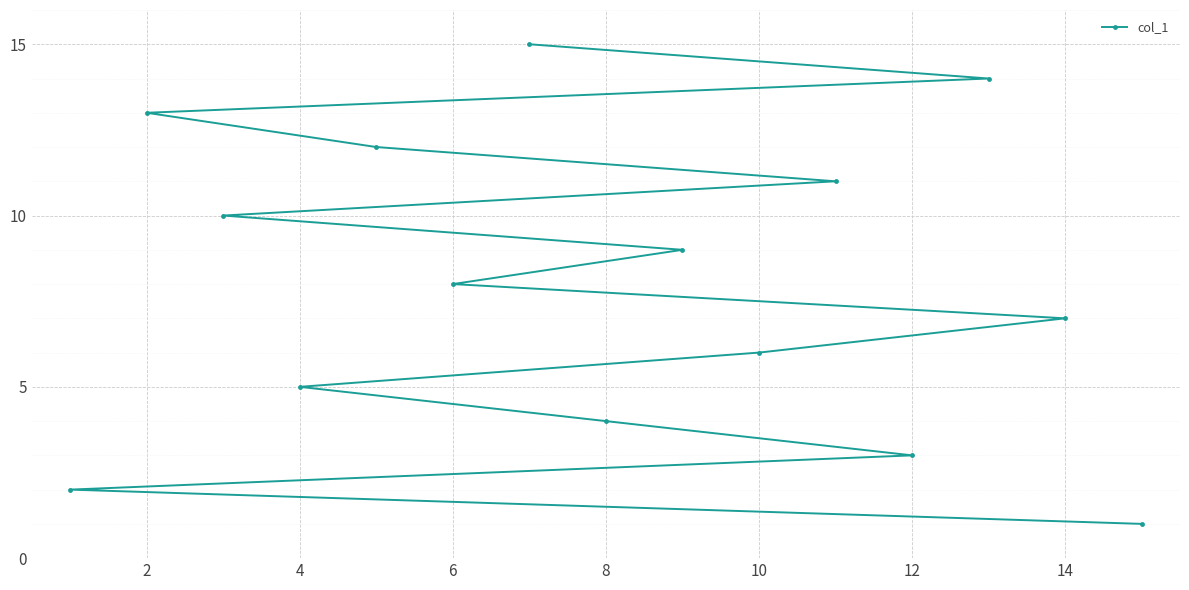

The chart shows a value of 6 at 10. True or false?

True